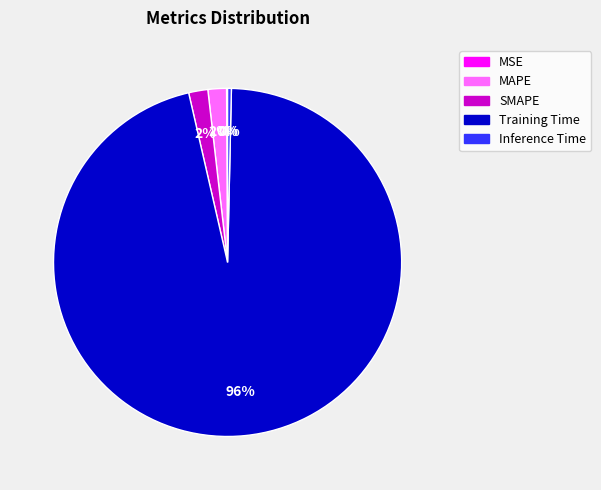

To the nearest percent, what is the difference between the Training Time and MAPE slice percentages?

94%